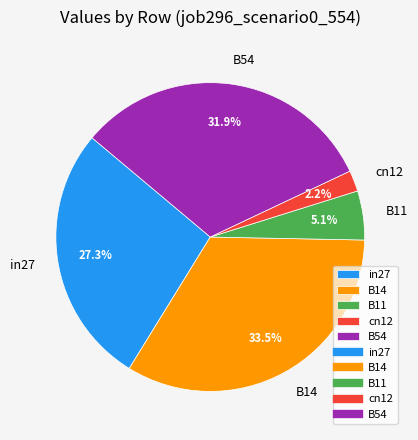

Is in27 the majority of the pie?

No